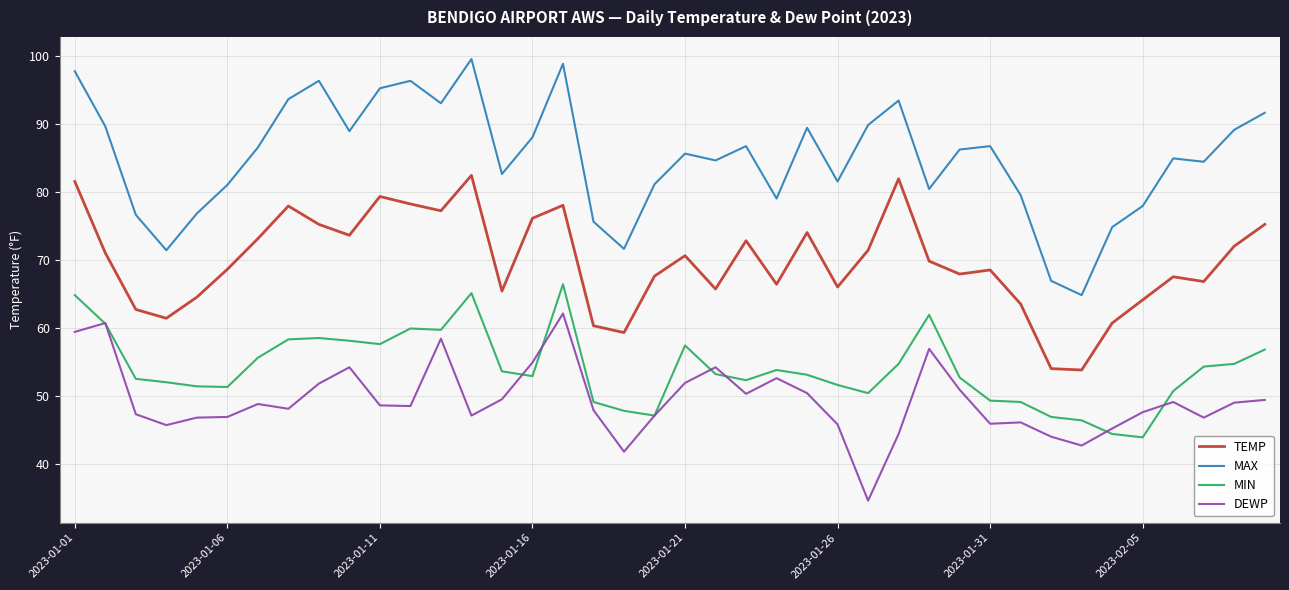

True or false: MIN and TEMP cross at least once.

False